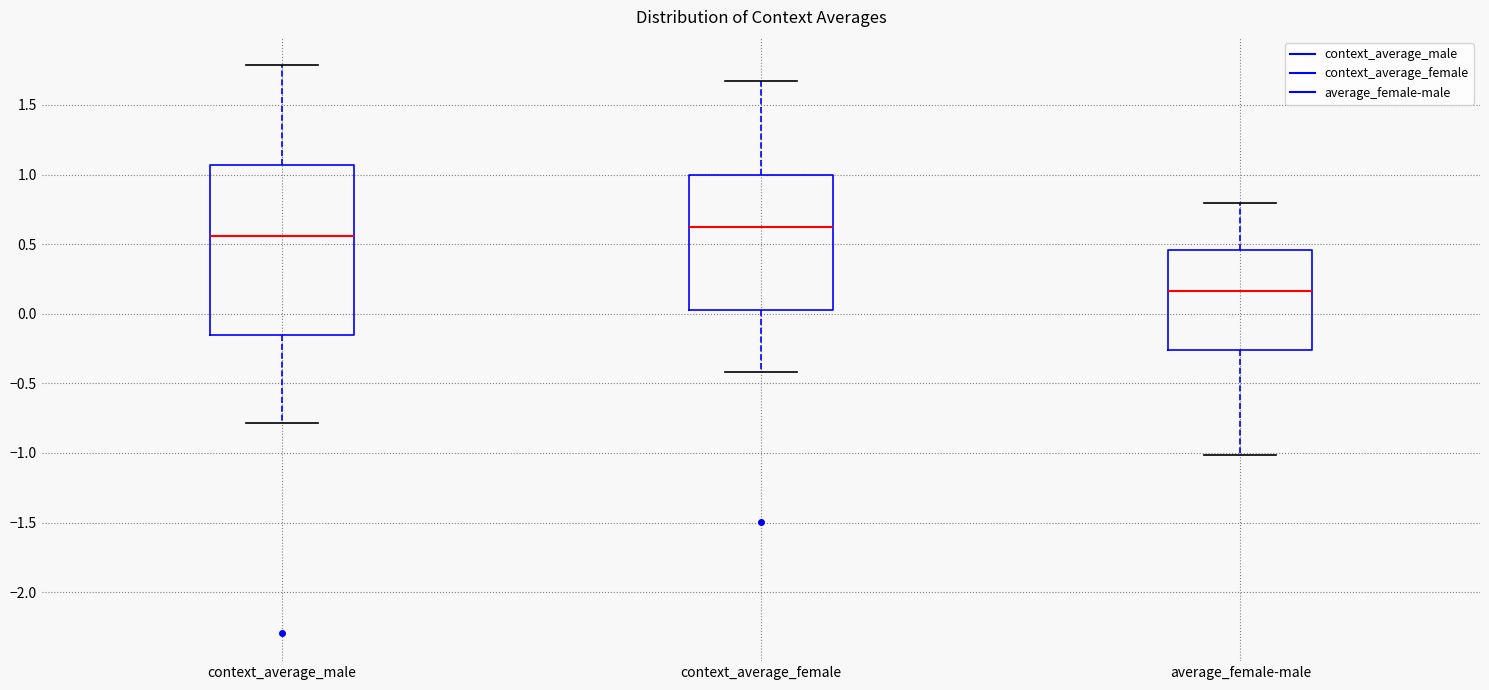

Reading left to right, read every box against the y-axis: the position of its median line, the range the box covers, and the ends of its whiskers. The values are not printed on the chart, so give them approximately, as read against the axis.

context_average_male: median 0.55, box -0.15 to 1.05, whiskers -0.80 to 1.80
context_average_female: median 0.60, box 0.00 to 1.00, whiskers -0.40 to 1.65
average_female-male: median 0.15, box -0.25 to 0.45, whiskers -1.00 to 0.80